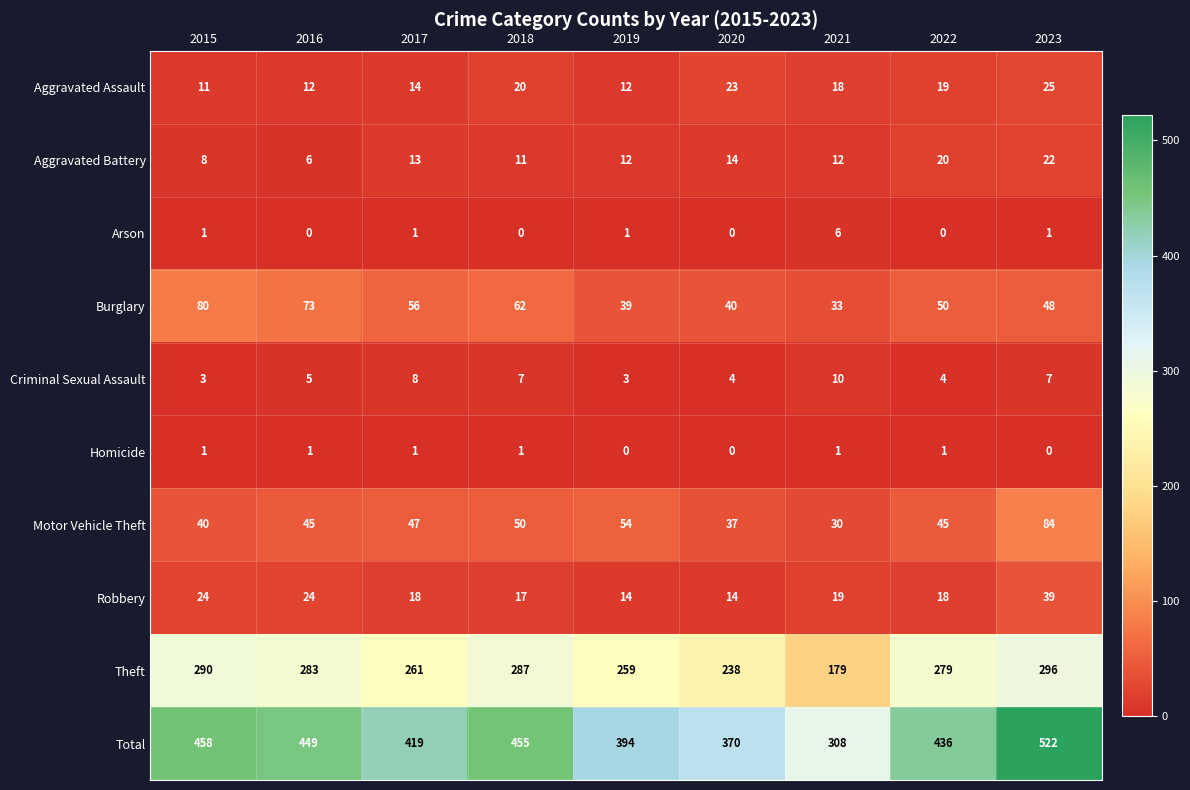

What is the difference between the maximum and minimum values in the Motor Vehicle Theft series?

54